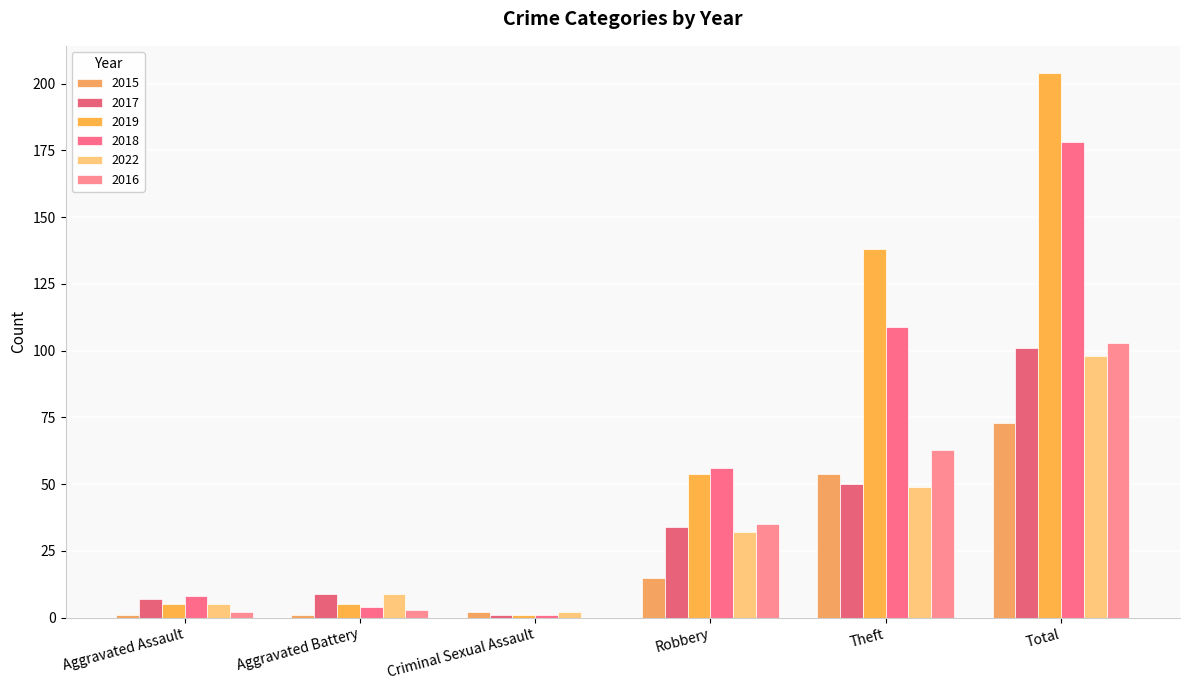

At Total, list the series in order from smallest to largest.

2015, 2022, 2017, 2016, 2018, 2019